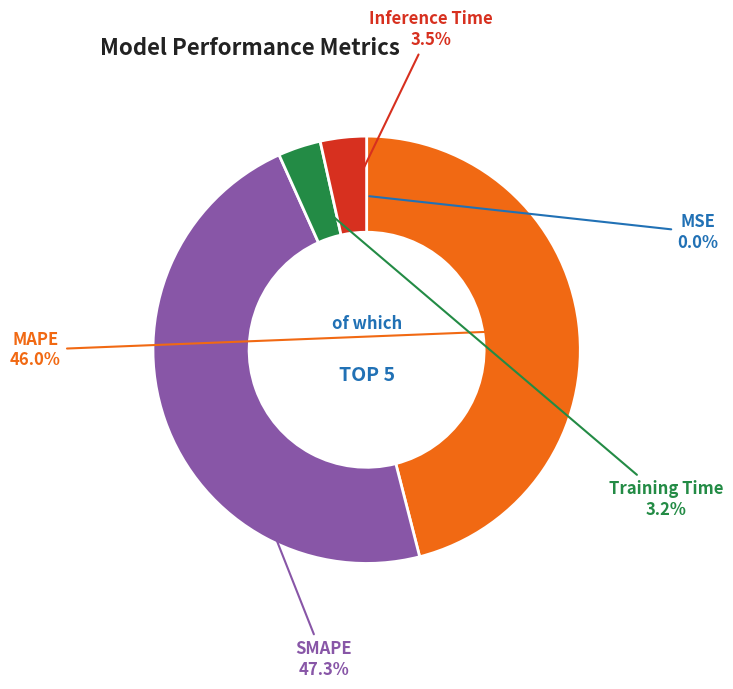

What percentage do Inference Time and MAPE together represent?

49.5%